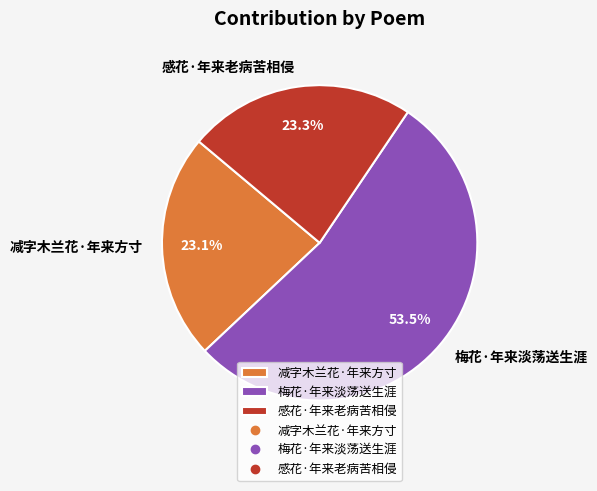

Count the number of slices in the pie.

3